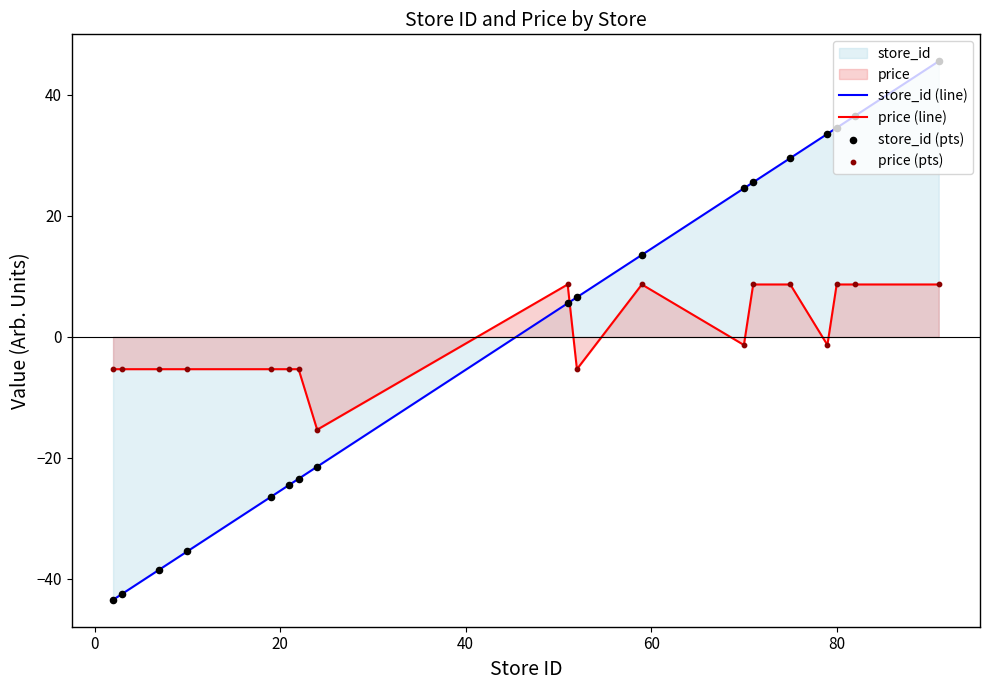

What is the maximum value for store_id (line)?

45.6